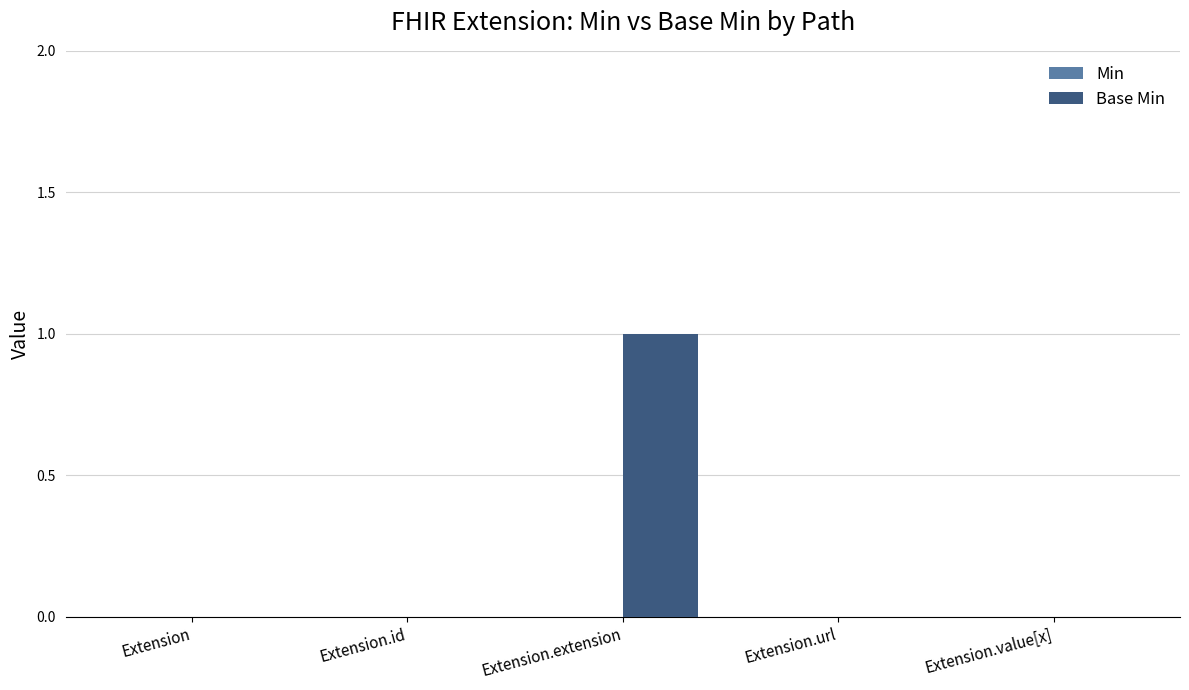

The chart shows a value of -1 at Extension.url. True or false?

False